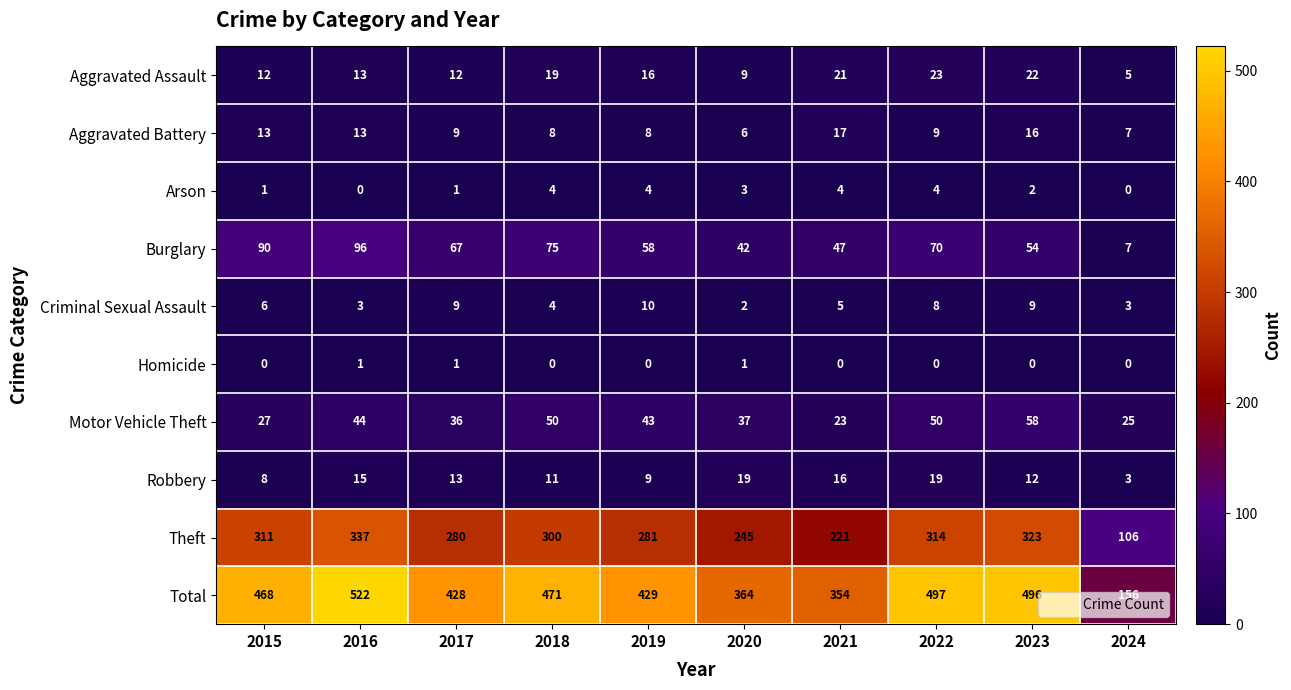

Which category has the highest value across all series?

2016